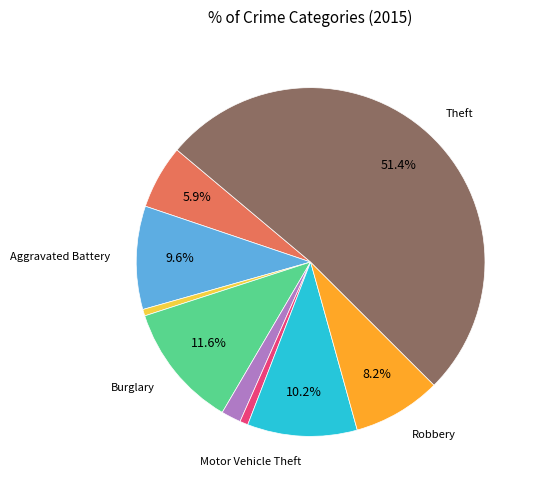

Does any single category account for the majority?

Yes